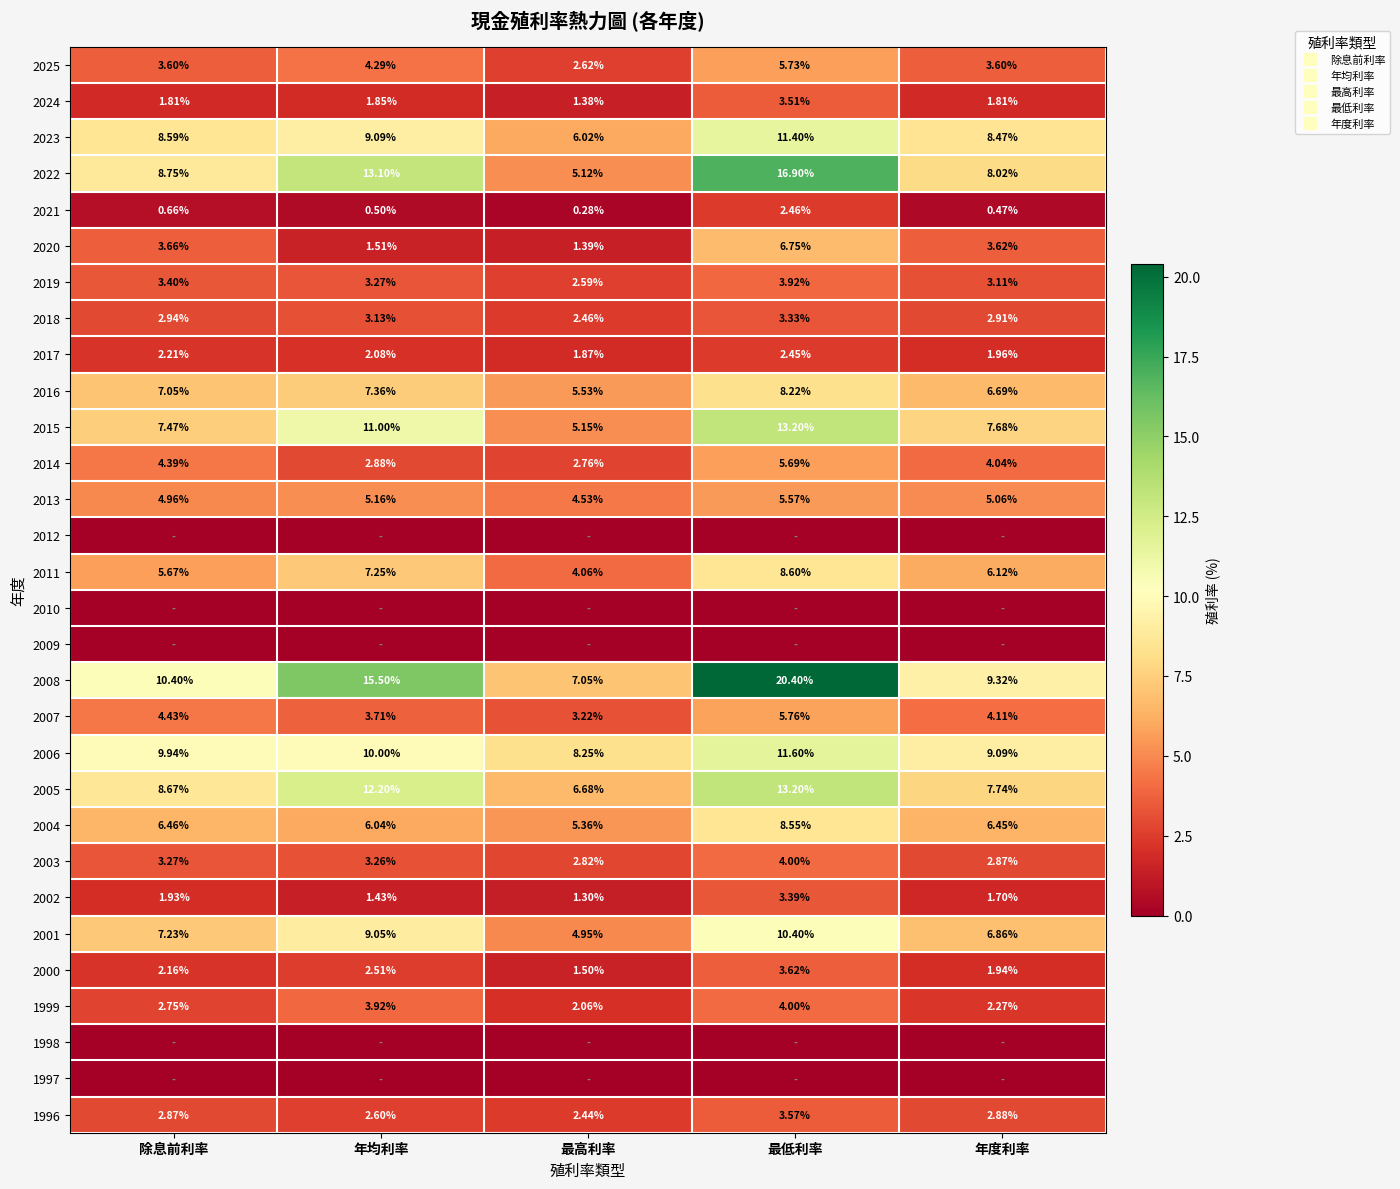

What is the difference between the second highest and minimum values in the 2017 series?

0.3